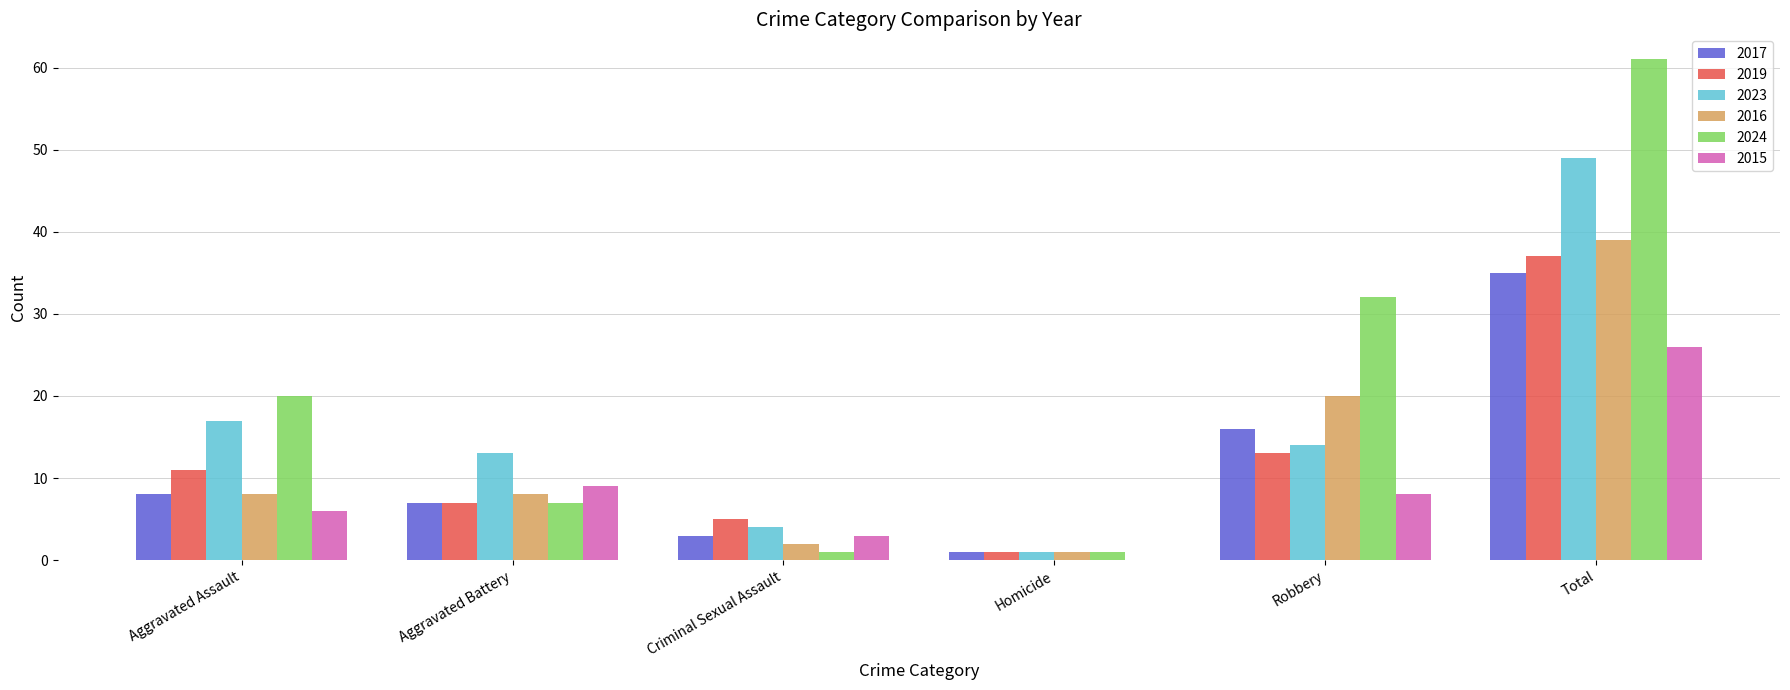

Reading left to right, list all the values displayed in this chart.

2017: Aggravated Assault=8	Aggravated Battery=7	Criminal Sexual Assault=3	Homicide=1	Robbery=16	Total=35
2019: Aggravated Assault=11	Aggravated Battery=7	Criminal Sexual Assault=5	Homicide=1	Robbery=13	Total=37
2023: Aggravated Assault=17	Aggravated Battery=13	Criminal Sexual Assault=4	Homicide=1	Robbery=14	Total=49
2016: Aggravated Assault=8	Aggravated Battery=8	Criminal Sexual Assault=2	Homicide=1	Robbery=20	Total=39
2024: Aggravated Assault=20	Aggravated Battery=7	Criminal Sexual Assault=1	Homicide=1	Robbery=32	Total=61
2015: Aggravated Assault=6	Aggravated Battery=9	Criminal Sexual Assault=3	Homicide=0	Robbery=8	Total=26